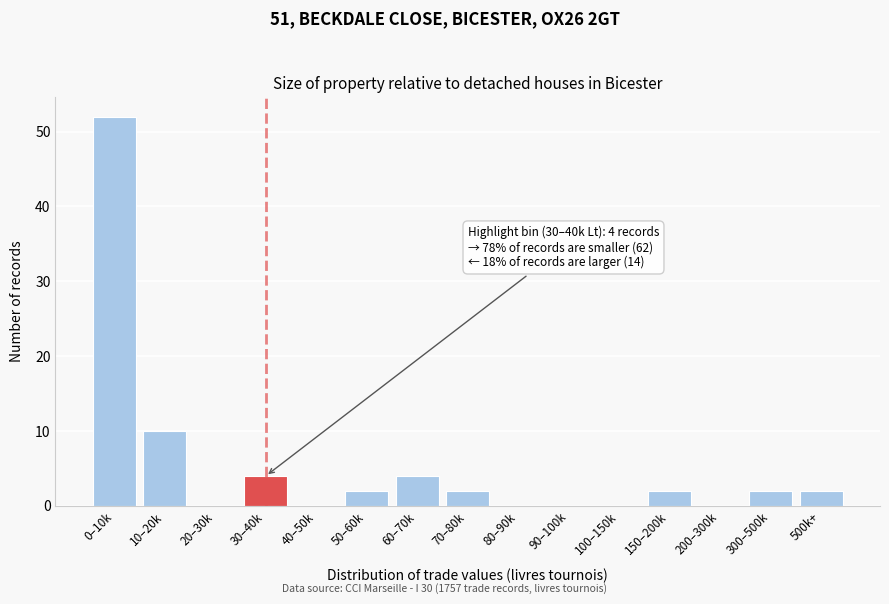

Reading right to left, transcribe all the data shown in this chart.

500k+=2	300–500k=2	200–300k=0	150–200k=2	100–150k=0	90–100k=0	80–90k=0	70–80k=2	60–70k=4	50–60k=2	40–50k=0	30–40k=4	20–30k=0	10–20k=10	0–10k=52